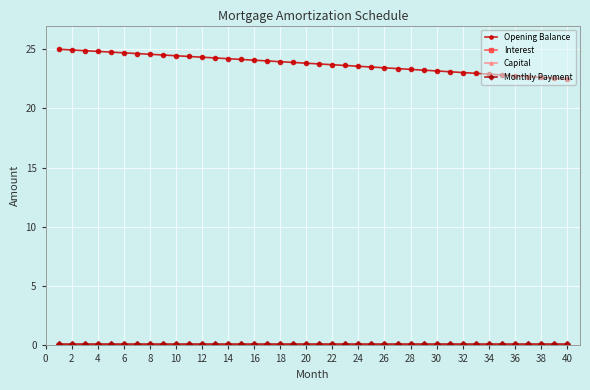

Which series has the widest spread of values?

Opening Balance